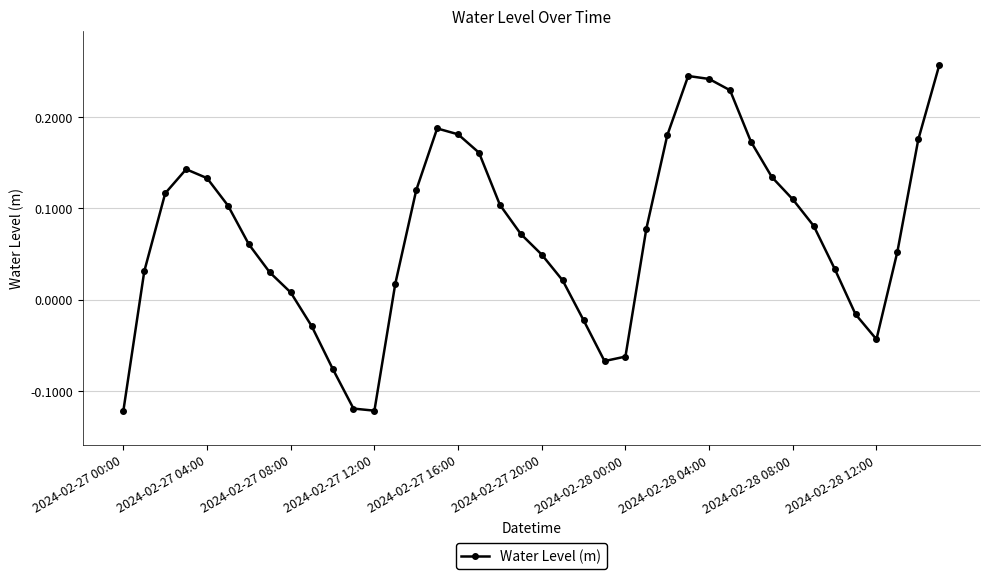

What is the sum of all values?

2.9